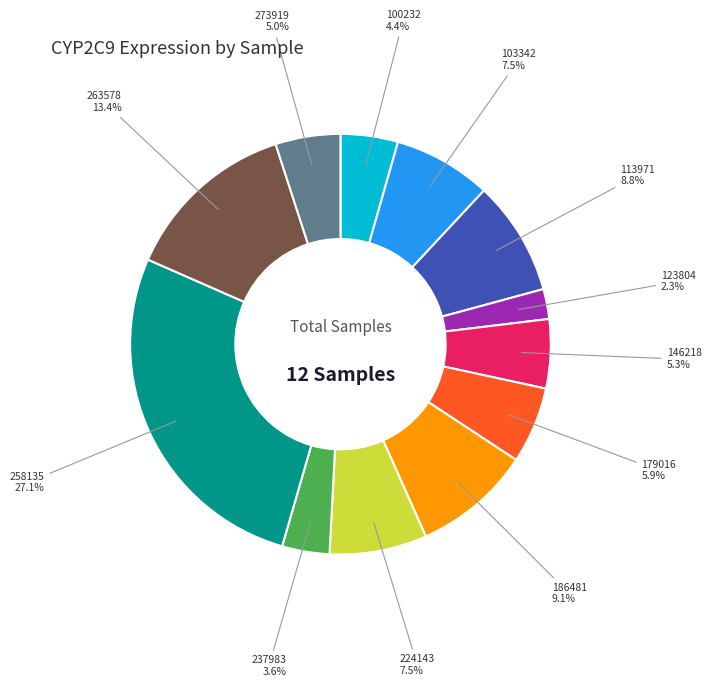

Between 258135 and 224143, which is larger?

258135